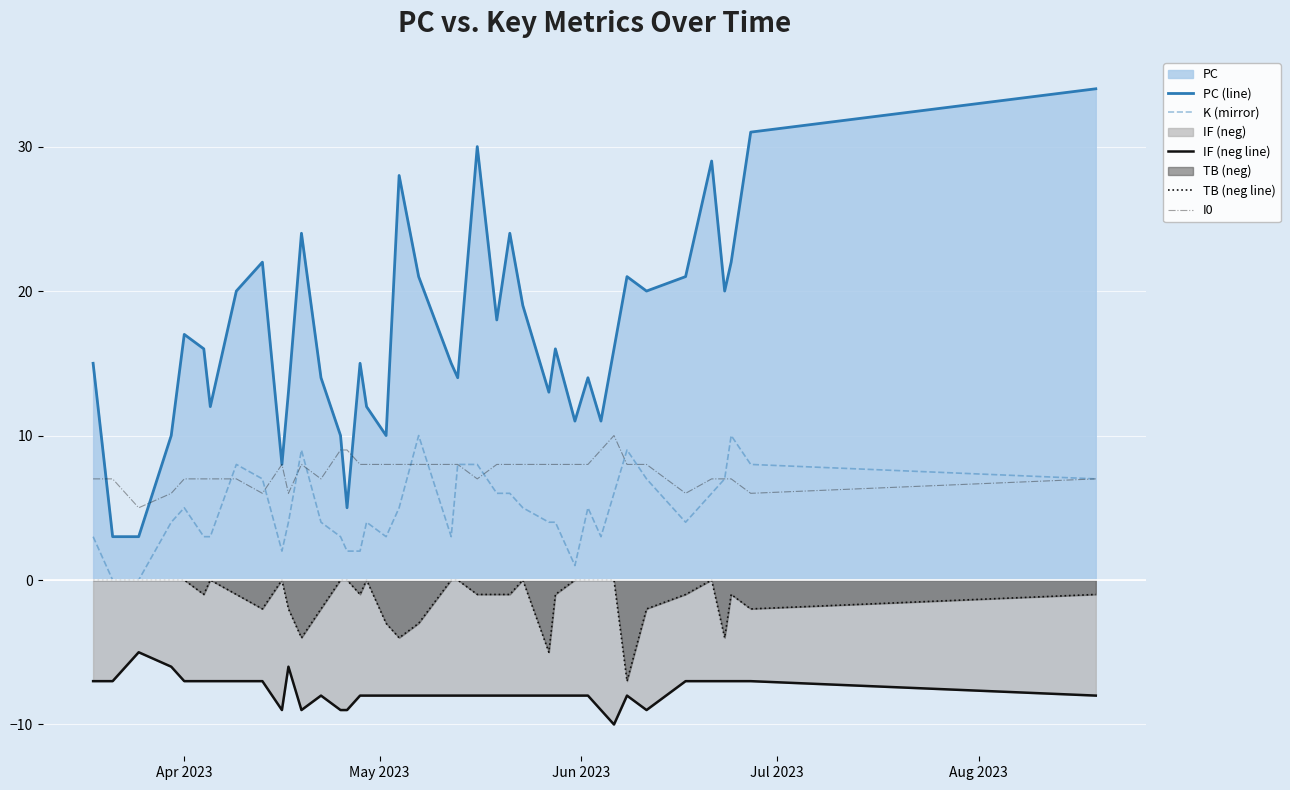

Which series has the largest total across all categories?

PC (line)